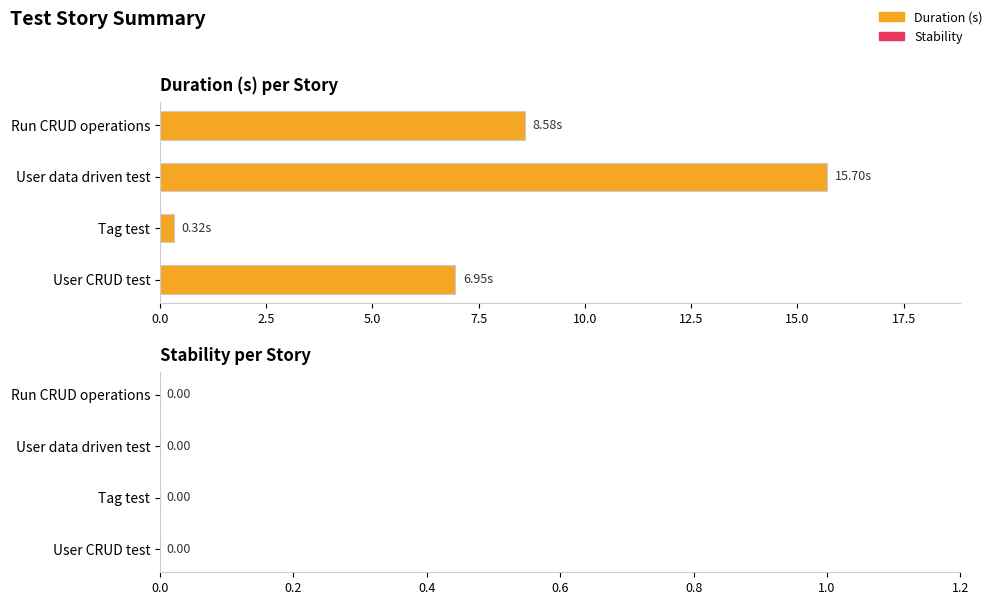

Which has a higher value, Tag test or User CRUD test?

User CRUD test